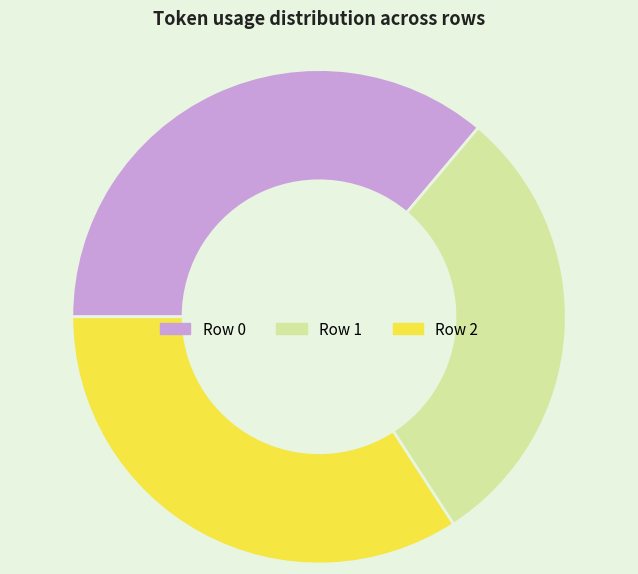

Is there a majority slice in this chart?

No